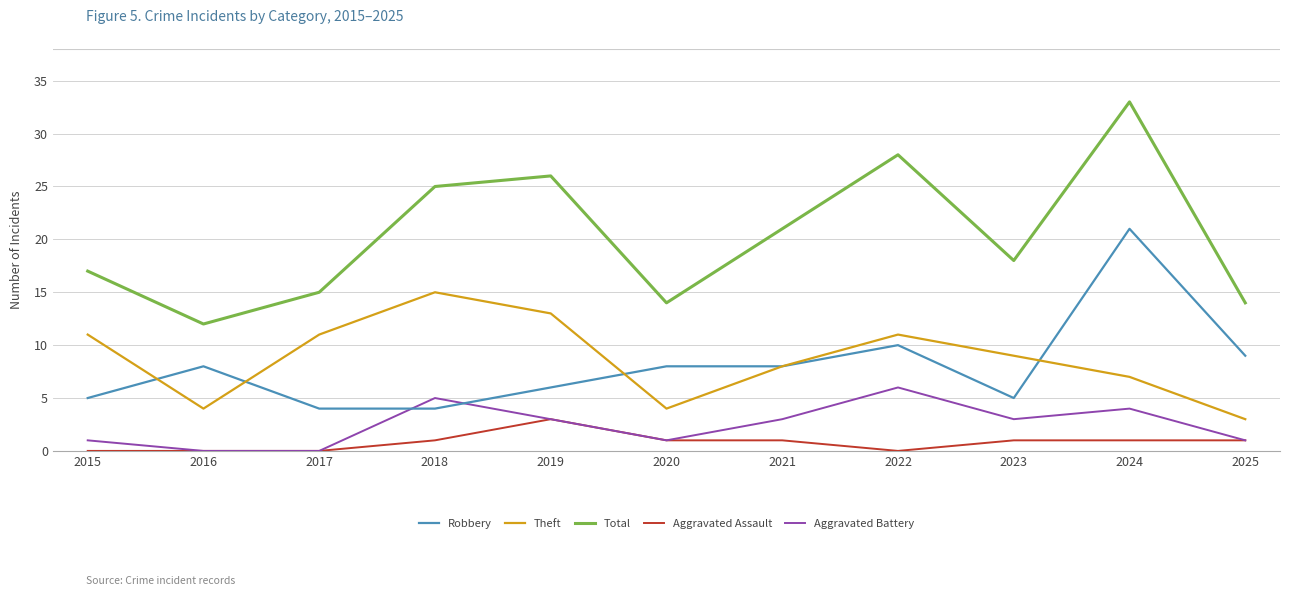

Reading left to right, list all the values displayed in this chart.

Robbery: 2015=5	2016=8	2017=4	2018=4	2019=6	2020=8	2021=8	2022=10	2023=5	2024=21	2025=9
Theft: 2015=11	2016=4	2017=11	2018=15	2019=13	2020=4	2021=8	2022=11	2023=9	2024=7	2025=3
Total: 2015=17	2016=12	2017=15	2018=25	2019=26	2020=14	2021=21	2022=28	2023=18	2024=33	2025=14
Aggravated Assault: 2015=0	2016=0	2017=0	2018=1	2019=3	2020=1	2021=1	2022=0	2023=1	2024=1	2025=1
Aggravated Battery: 2015=1	2016=0	2017=0	2018=5	2019=3	2020=1	2021=3	2022=6	2023=3	2024=4	2025=1